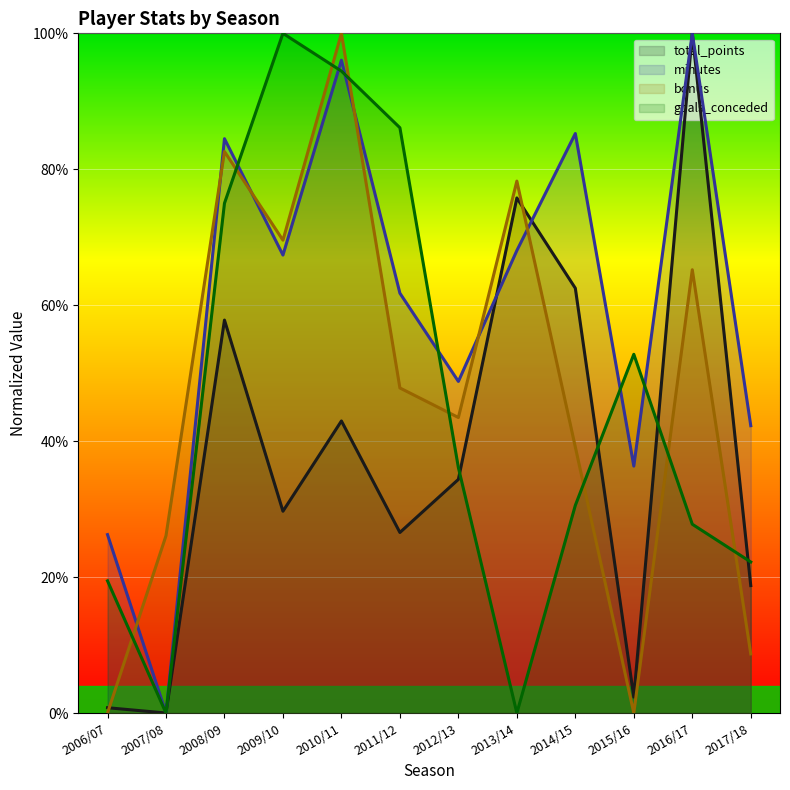

How many data points in total_points are above 34?

6